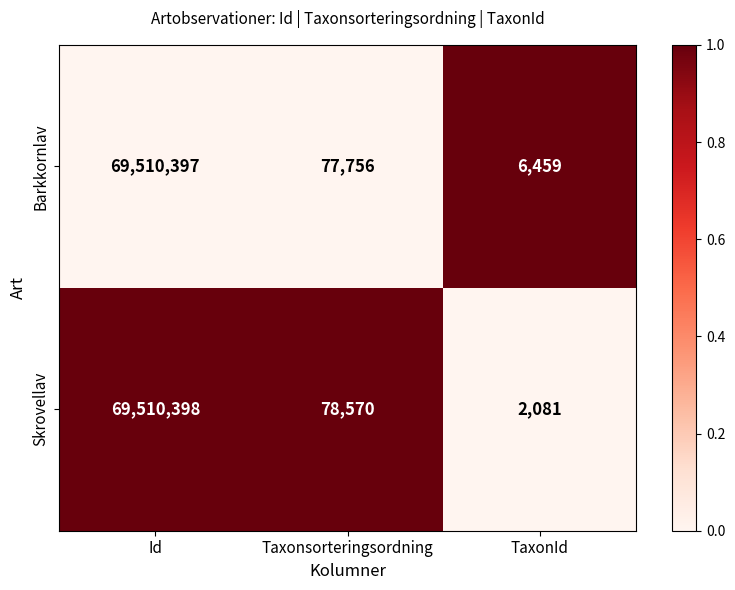

Rank the series at Taxonsorteringsordning from highest to lowest value.

Skrovellav, Barkkornlav